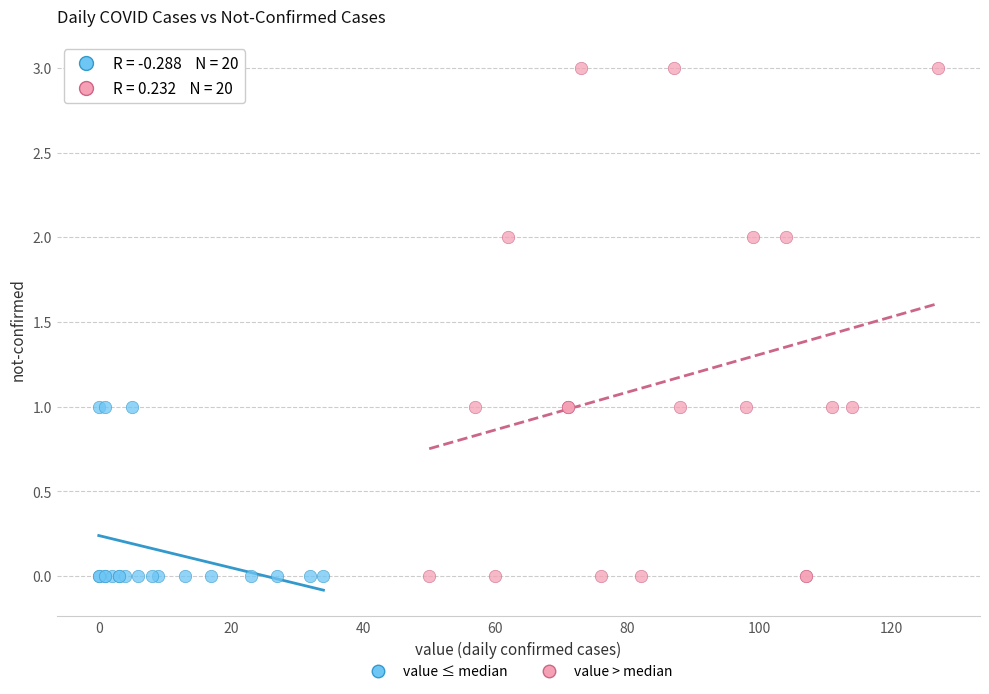

Which series contains the highest Y value?

value > median